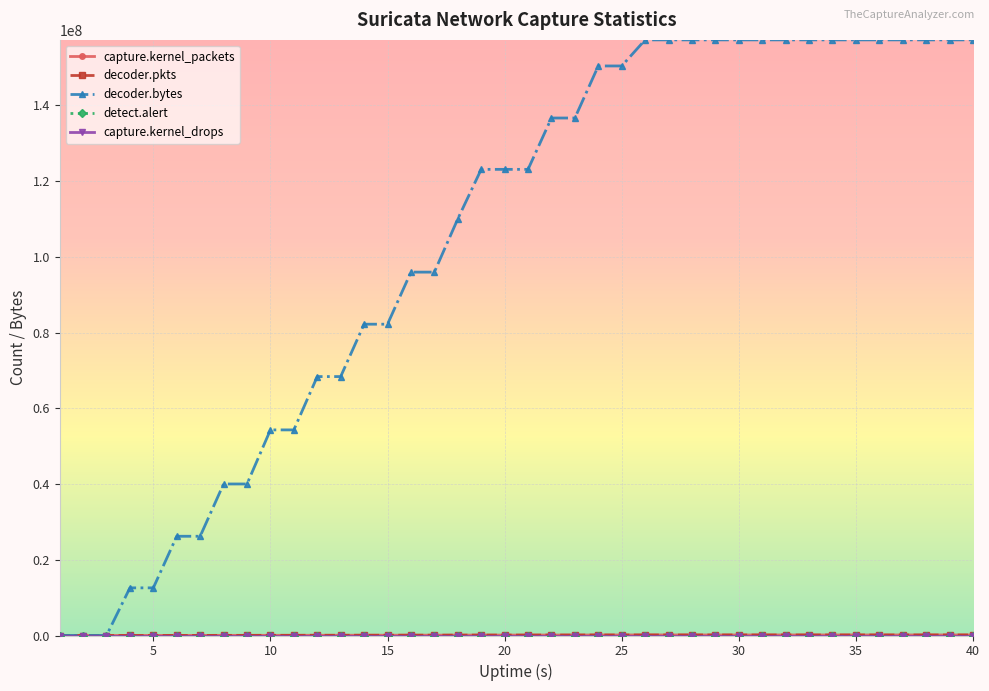

Which series has the widest spread of values?

decoder.bytes